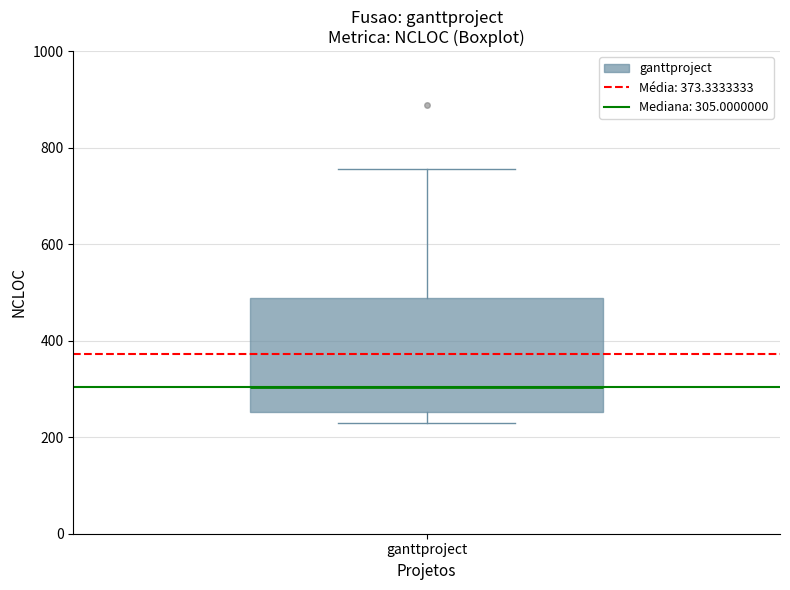

Where does the median line of the box for ganttproject sit on the y-axis? The values are not printed on the chart, so give them approximately, as read against the axis.

300